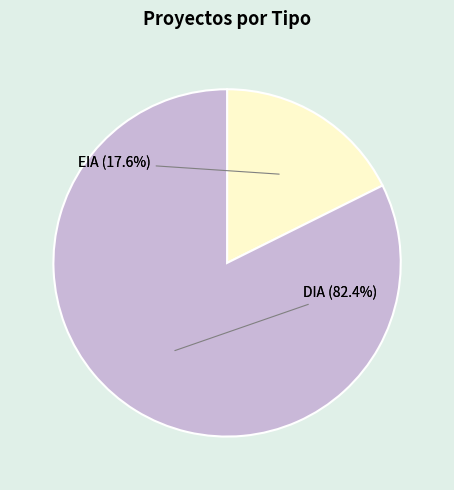

Which slice represents more than half of the pie?

DIA